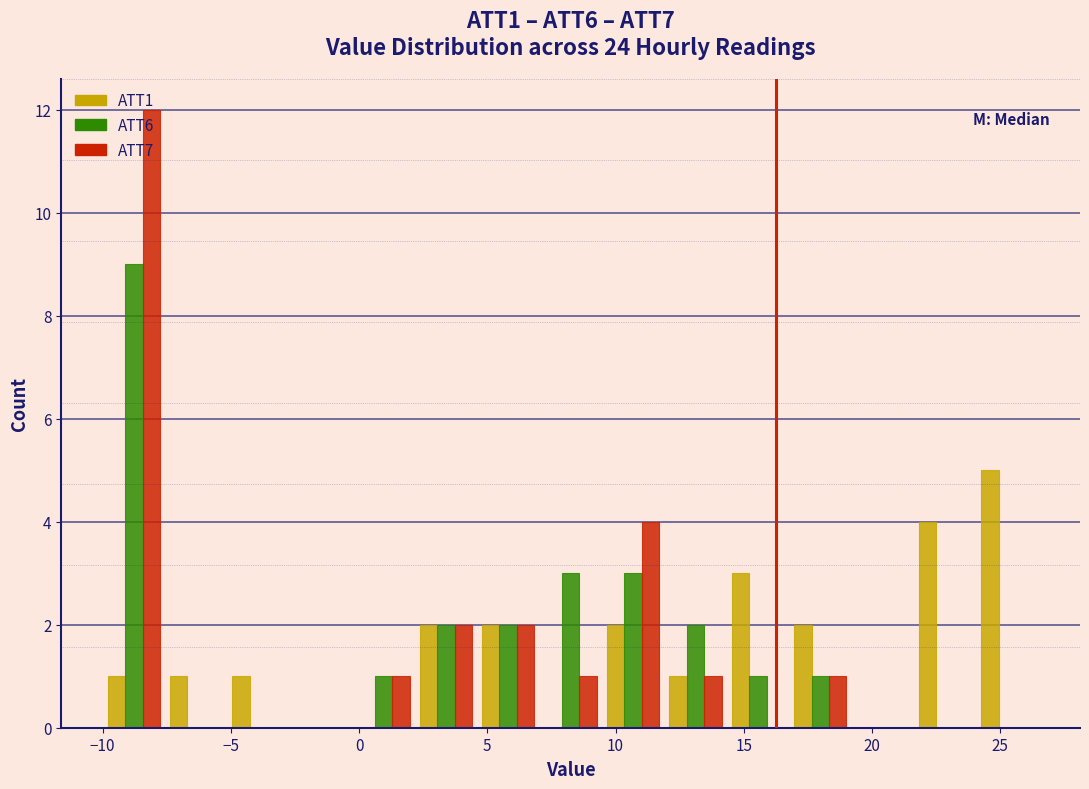

What is the height of the ATT6 bar covering 9.5 to 12.0 on the x-axis? Neither the bar edges nor the heights are printed on the chart, so give them approximately, as read against the axes.

3